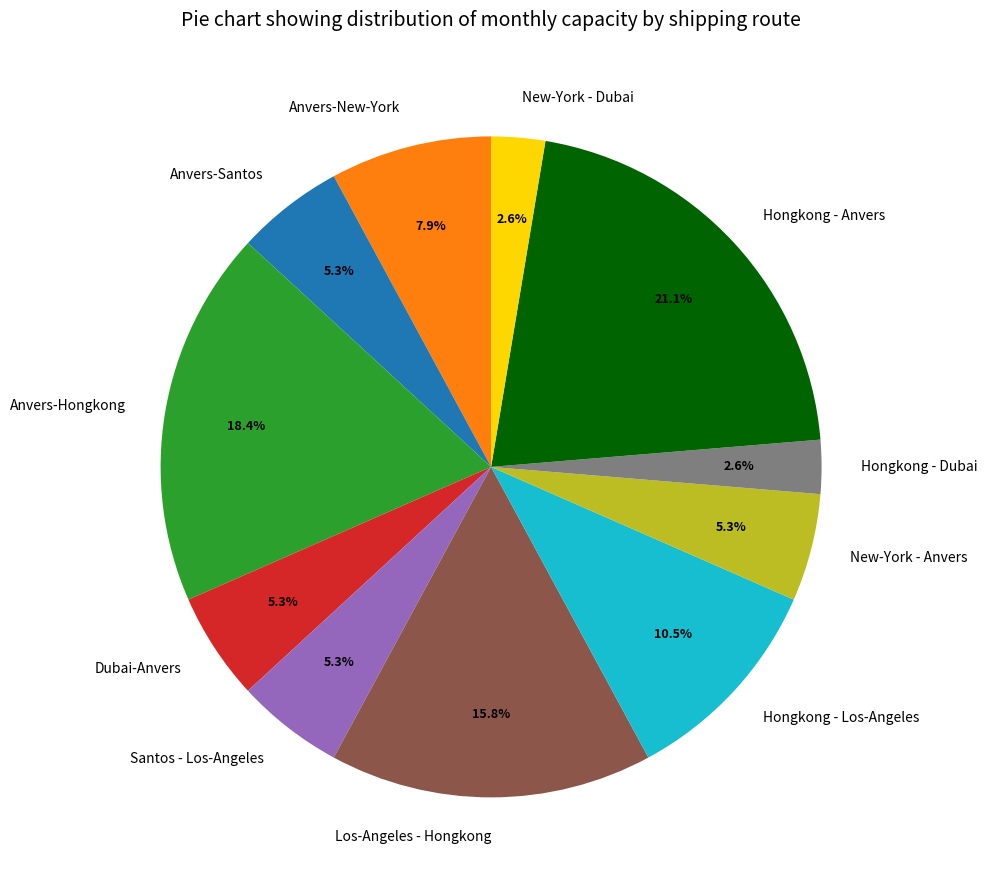

The Anvers-Santos slice represents 5% of the pie. True or false?

True